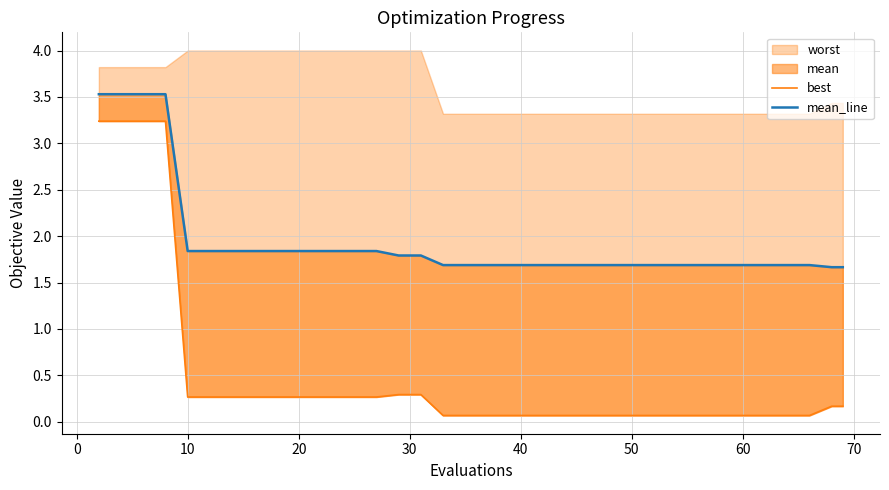

True or false: mean_line and best intersect in this chart.

False